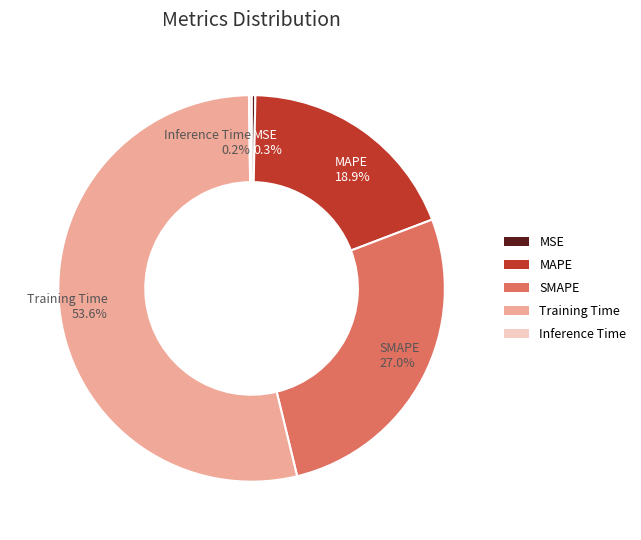

What percentage is the SMAPE slice, to the nearest percent?

27%